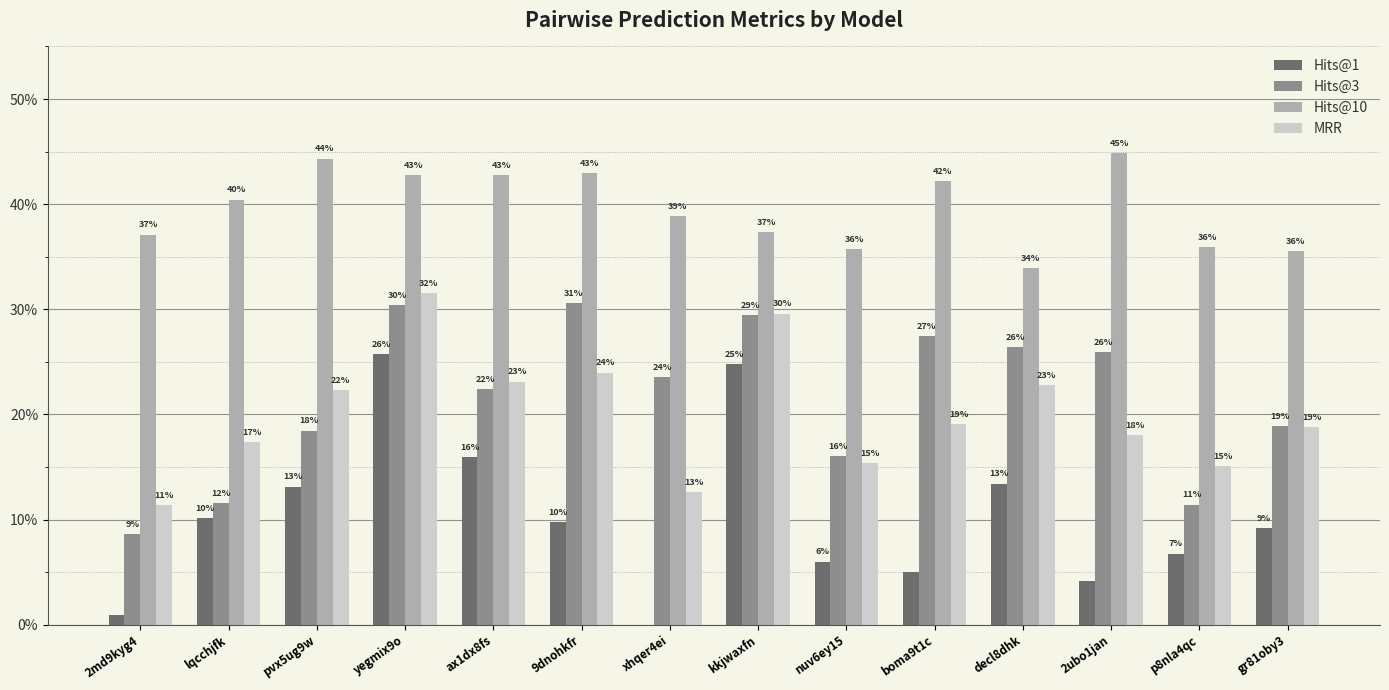

What are all the series names shown in the legend?

Hits@1, Hits@3, Hits@10, MRR